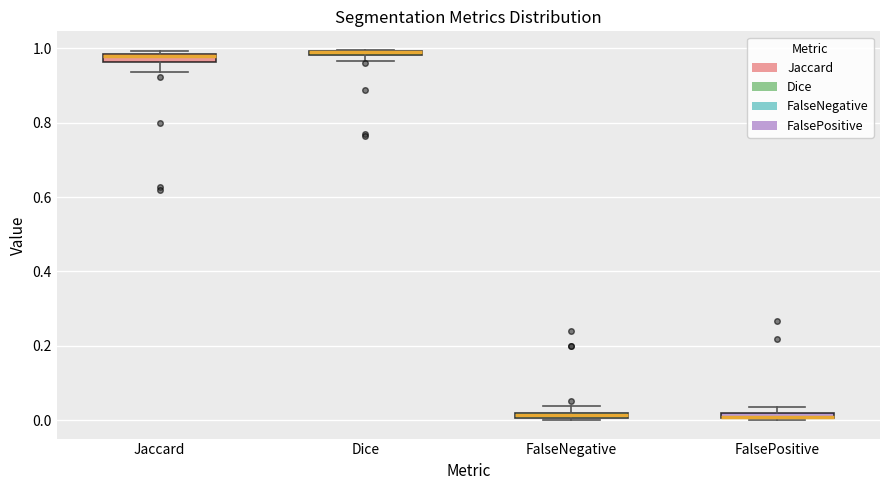

Where is the lower edge of the box for Jaccard on the y-axis? The values are not printed on the chart, so give them approximately, as read against the axis.

0.96